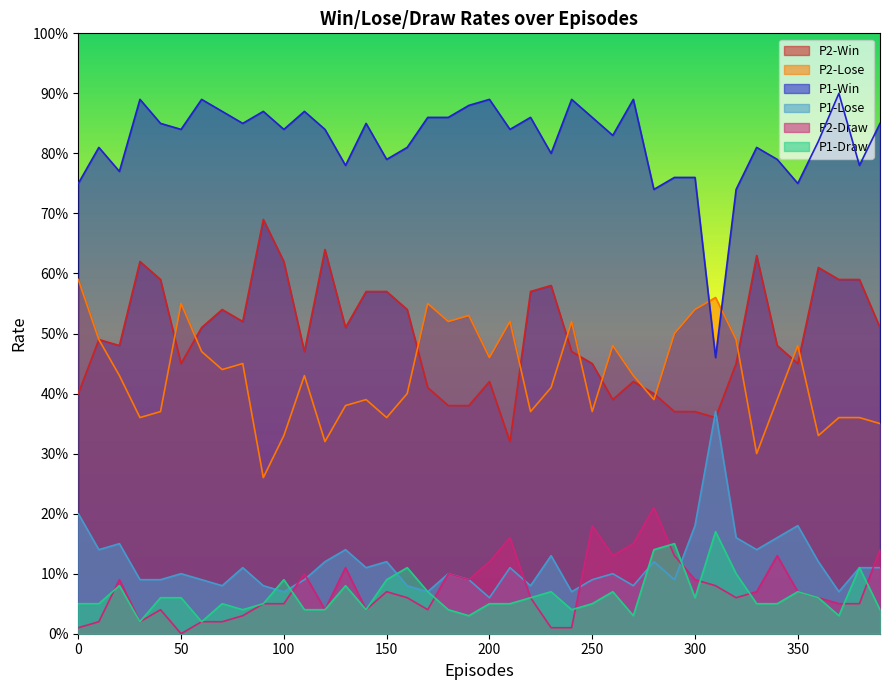

What is the difference between the P2-Win values at 120 and 340?

0.2